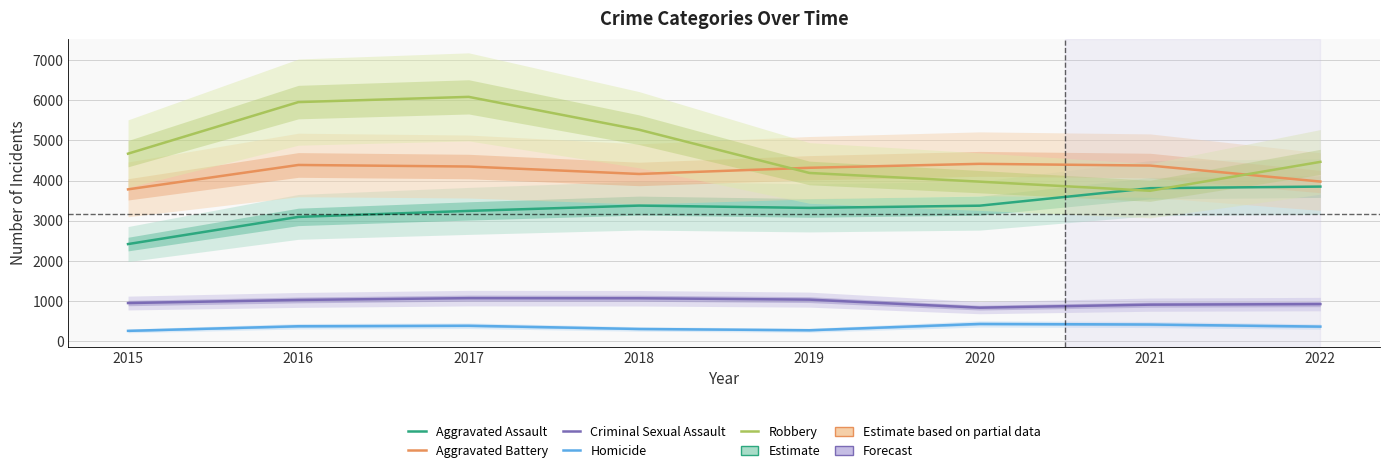

Which category has the highest value in the Aggravated Battery series?

2020